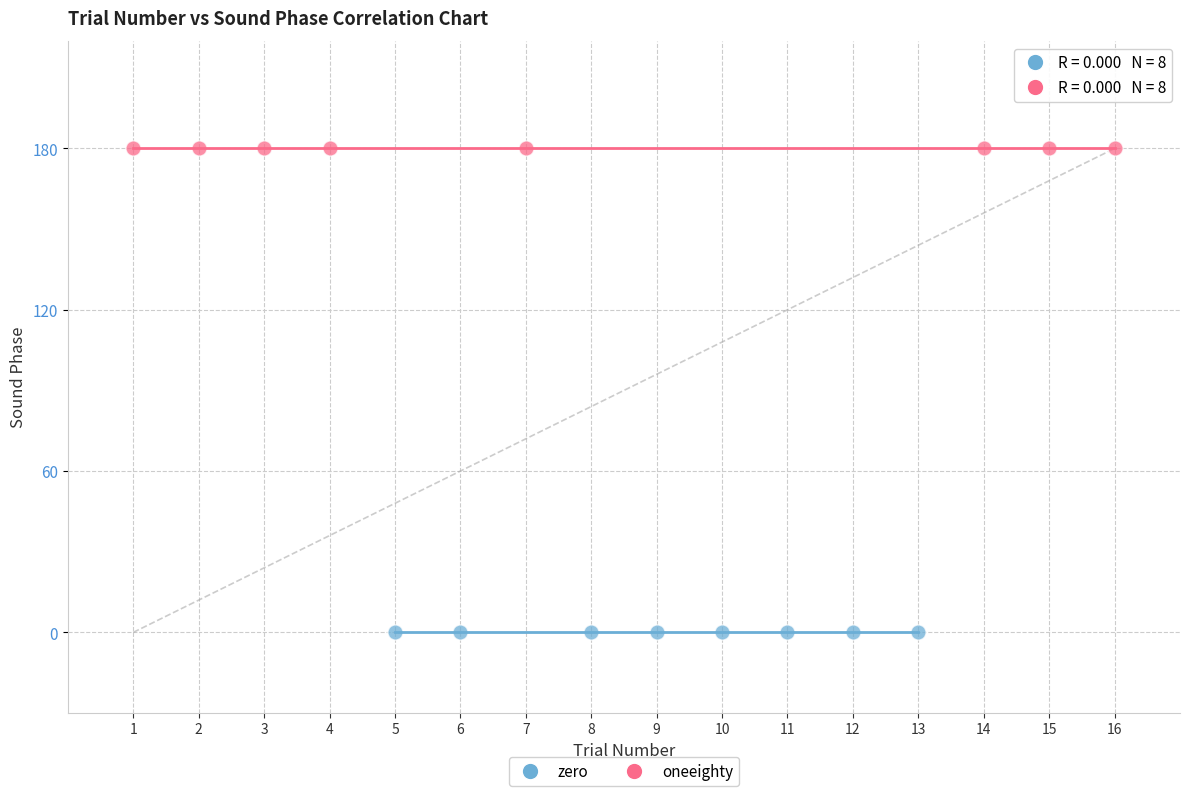

Which series reaches the minimum Y coordinate?

zero